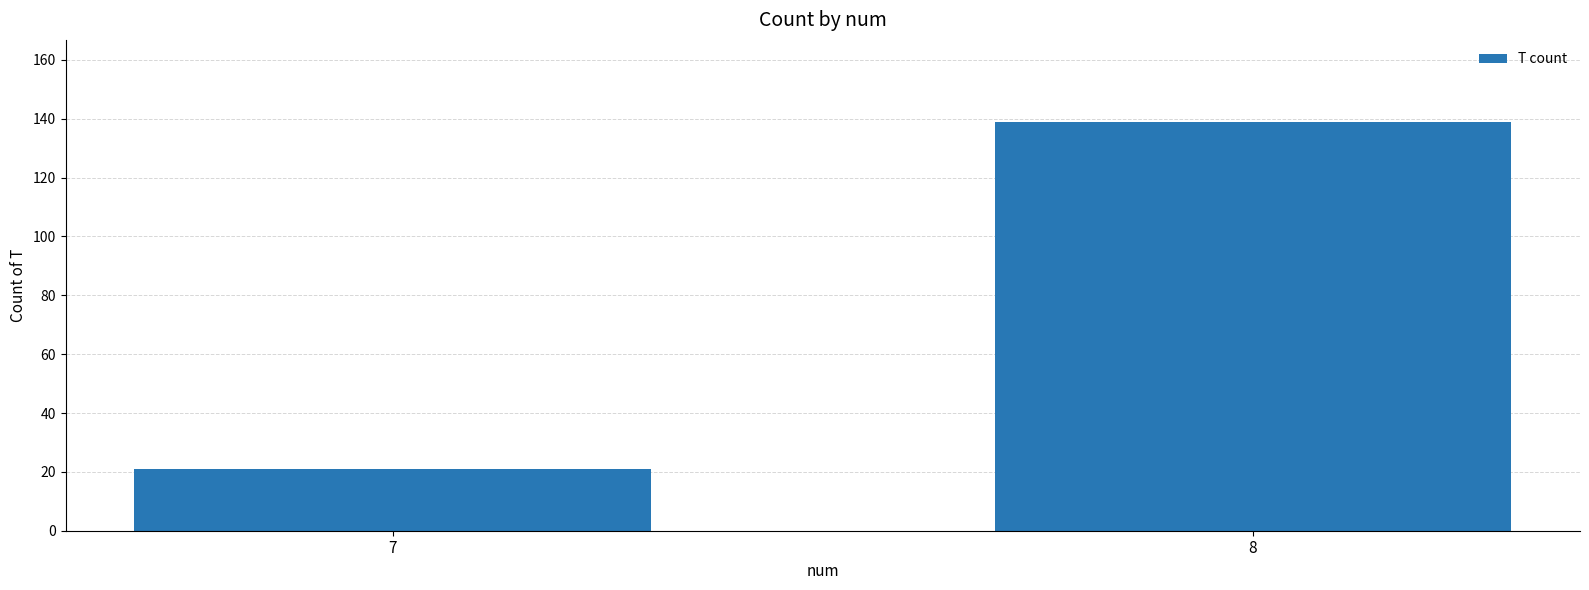

What is the ratio of the value at 7 to the value at 8?

0.2